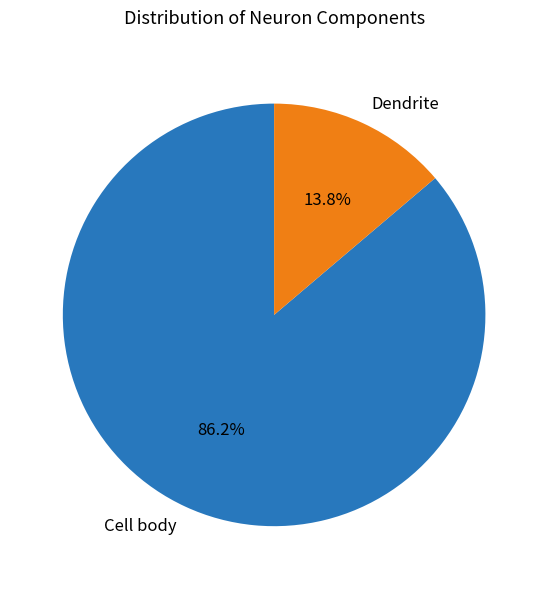

What is the ratio of the value at Cell body to the value at Dendrite?

6.2